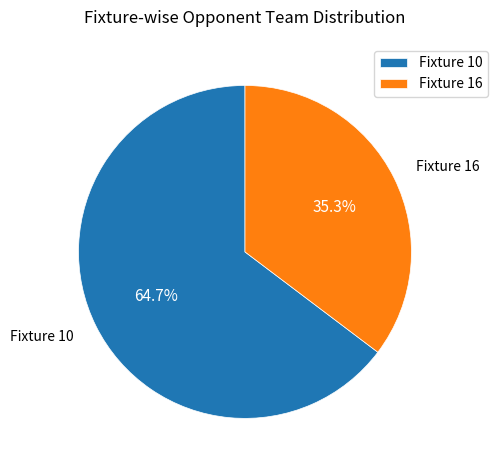

Approximately how many times larger is the value at Fixture 10 compared to Fixture 16?

1.8